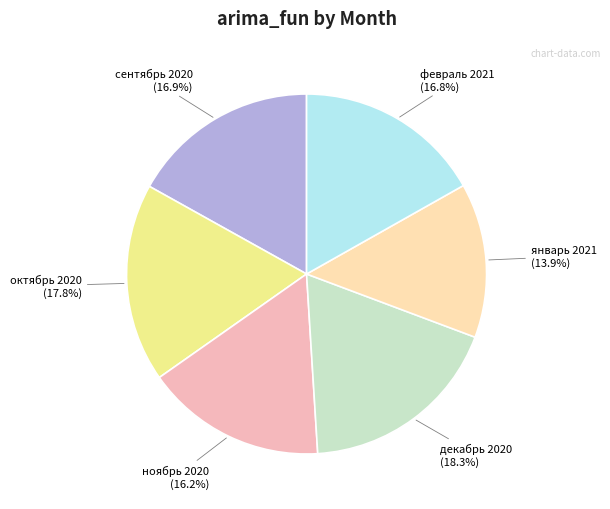

Does any single category account for the majority?

No